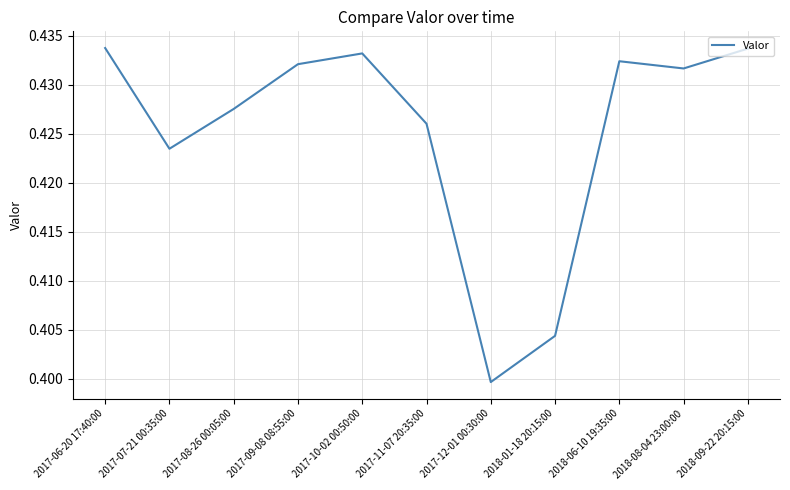

Count the number of data series in this chart.

1